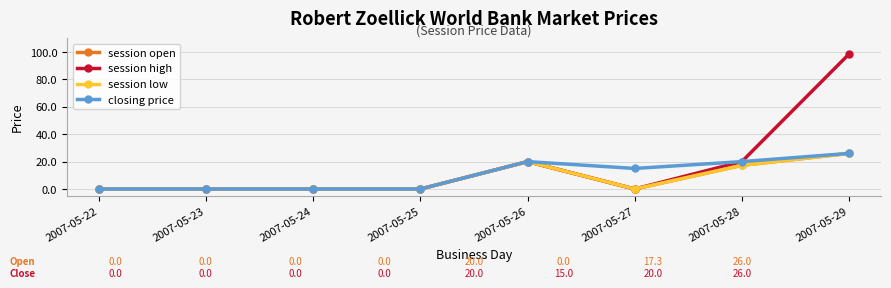

Rank the categories by session low value from lowest to highest.

2007-05-22, 2007-05-23, 2007-05-24, 2007-05-25, 2007-05-27, 2007-05-28, 2007-05-26, 2007-05-29